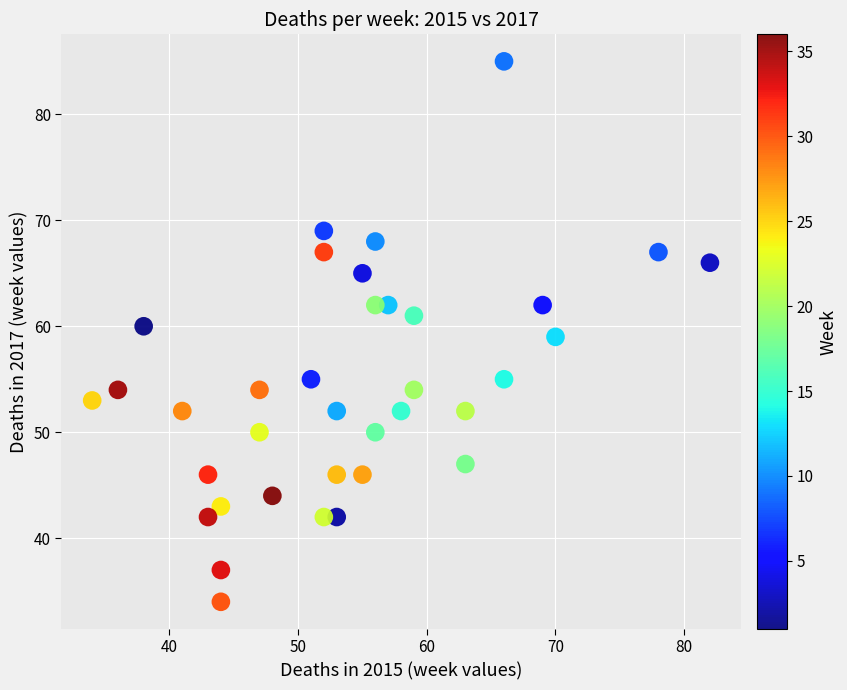

What is the range of X values (max minus min)?

48